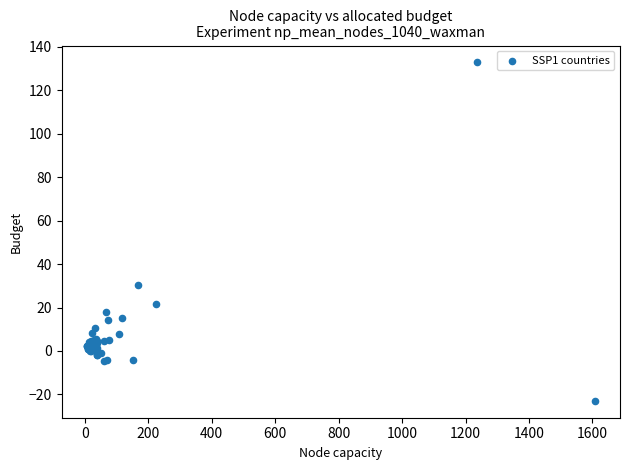

What Y value in the scatter plot is closest to 54?

30.3